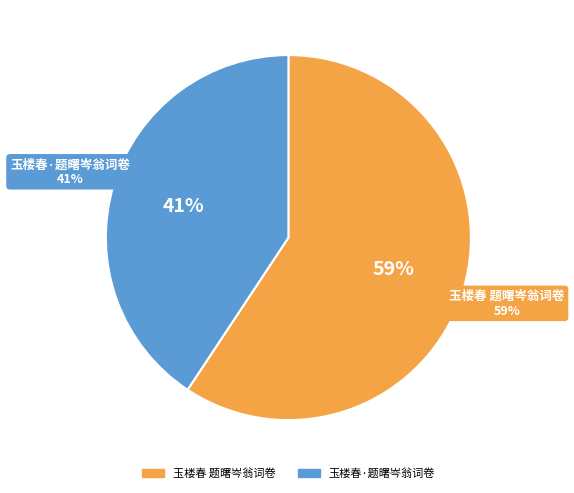

Rank the categories by value from lowest to highest.

玉楼春·题曙岑翁词卷, 玉楼春 题曙岑翁词卷